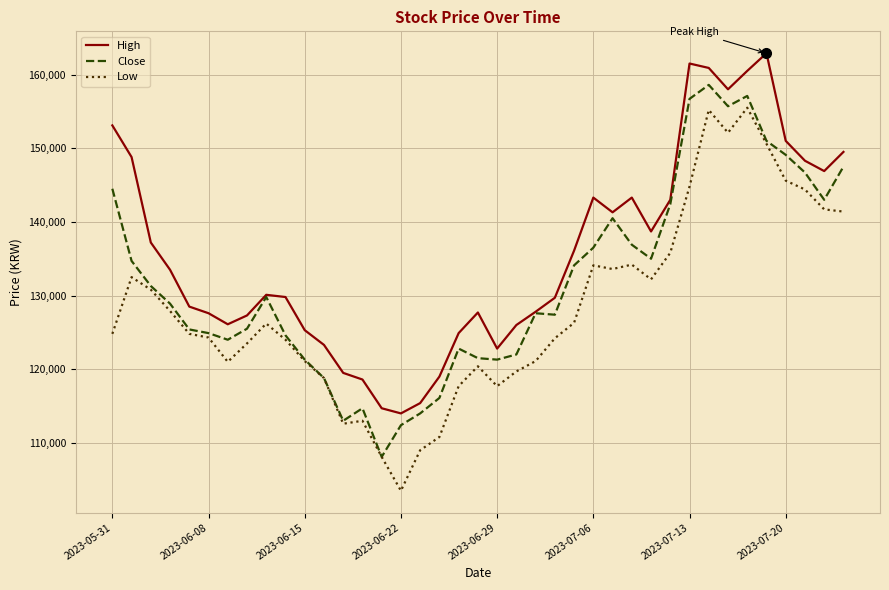

True or false: Low and High intersect in this chart.

False